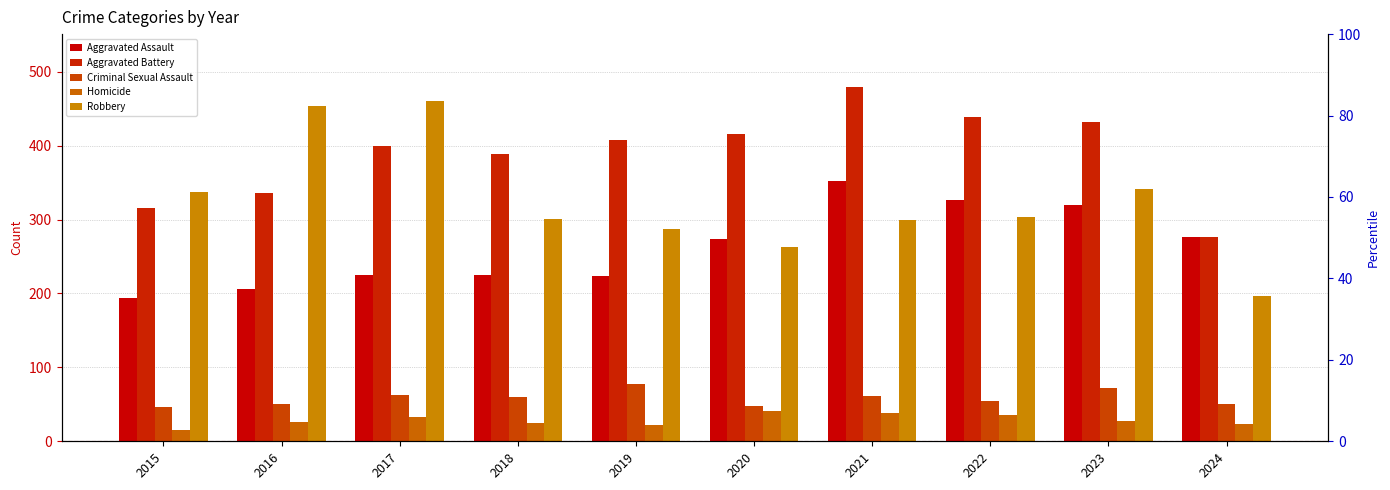

Are the bars grouped side by side (vs. stacked)?

Yes